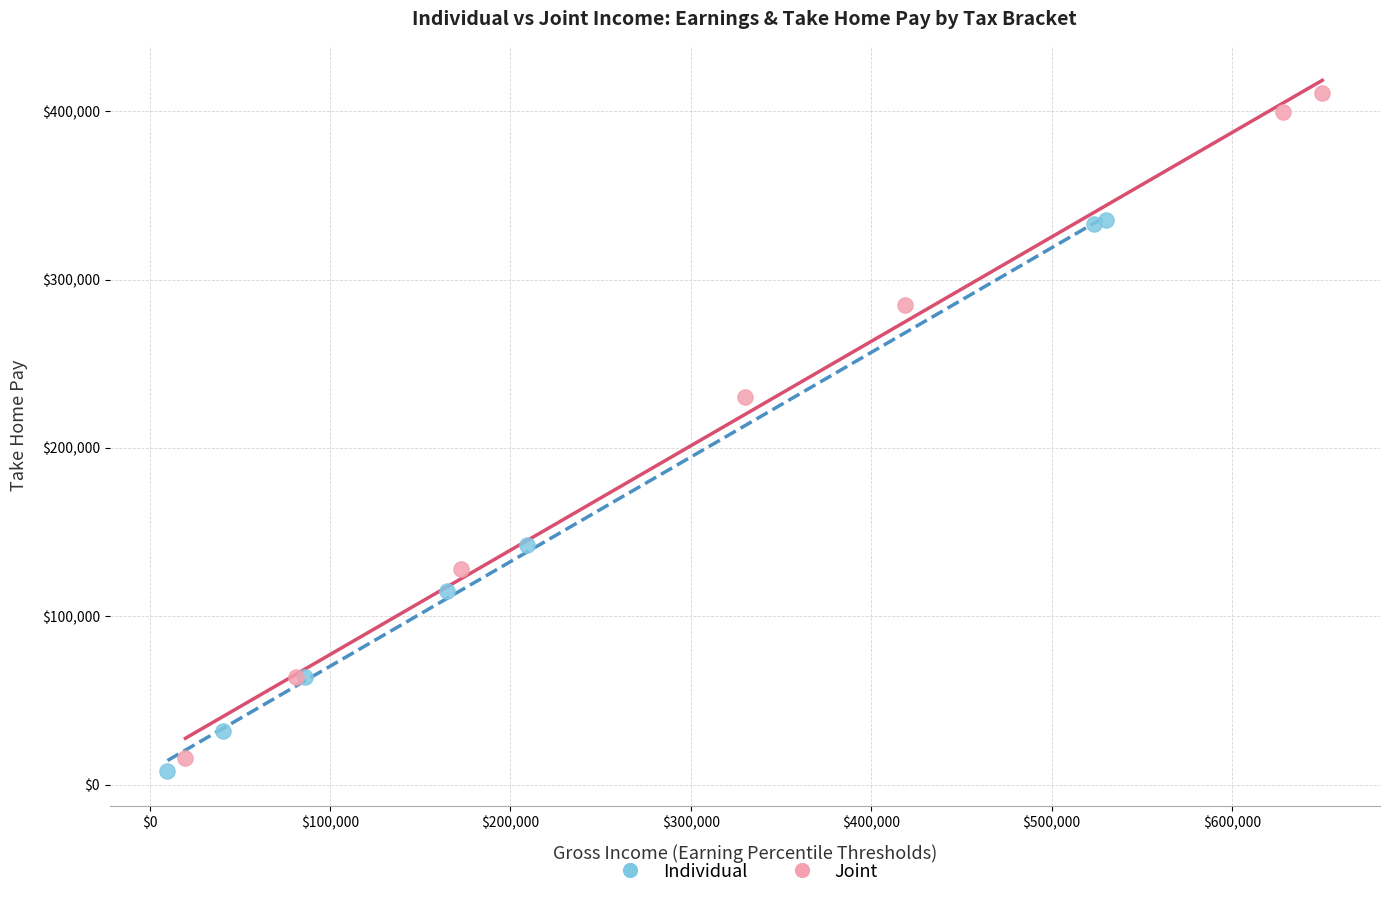

Which series has the widest spread of Y values?

Joint